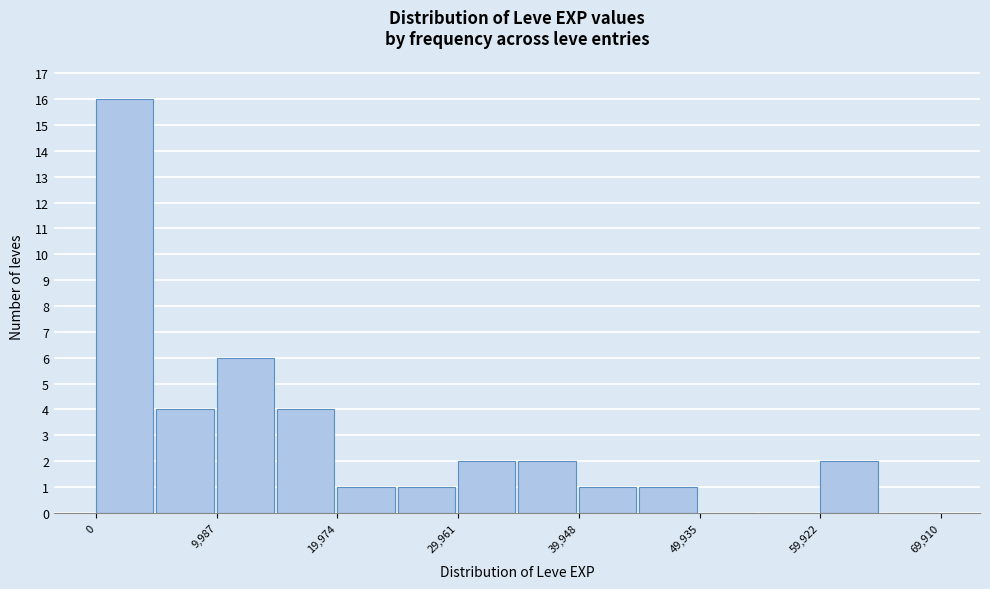

What is the height of the bar covering 10000 to 15000 on the x-axis? Neither the bar edges nor the heights are printed on the chart, so give them approximately, as read against the axes.

6